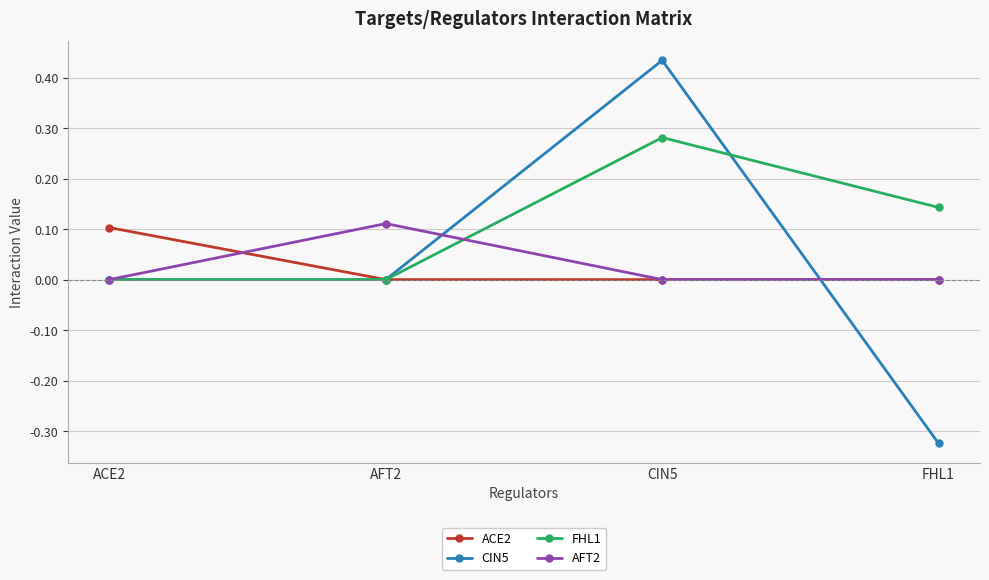

Is it true that ACE2 equals 0.1 at ACE2?

True